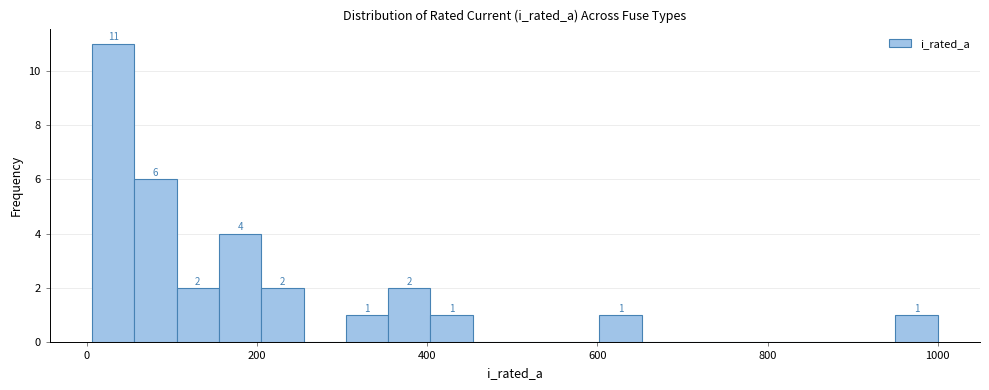

Around what value on the x-axis is the tallest bar? Give the approximate position of its centre, as read against the axis.

40